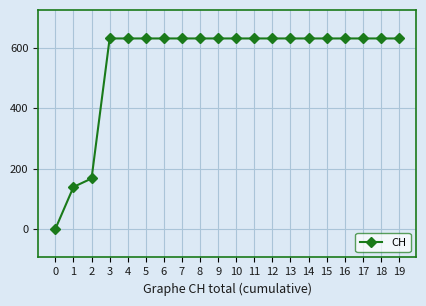

Is it true that the value at 19 is 631?

True